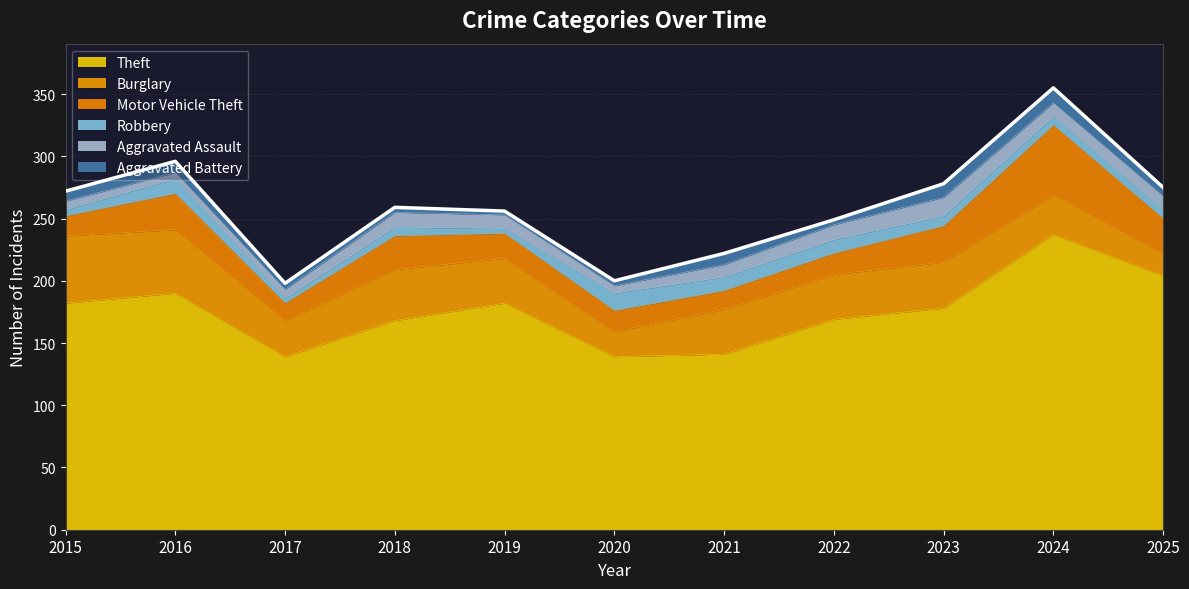

Where is Motor Vehicle Theft nearest to the value 35?

2016